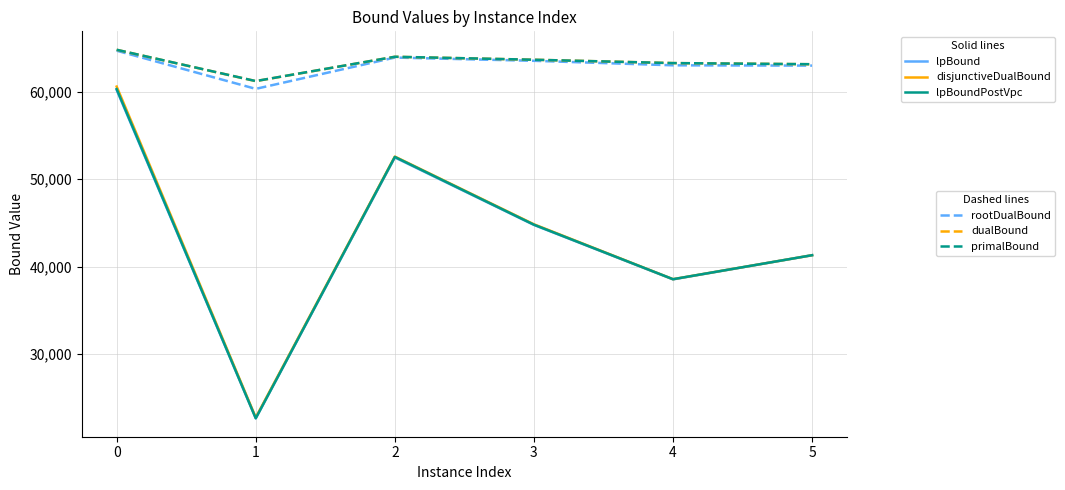

What is the greatest value displayed?

64829.6